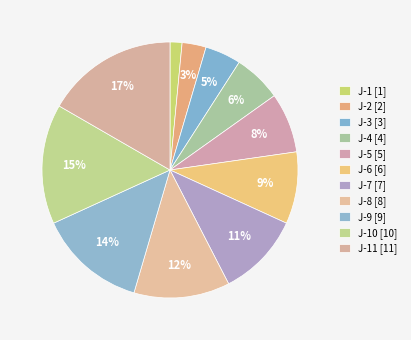

How many segments does this pie chart have?

11